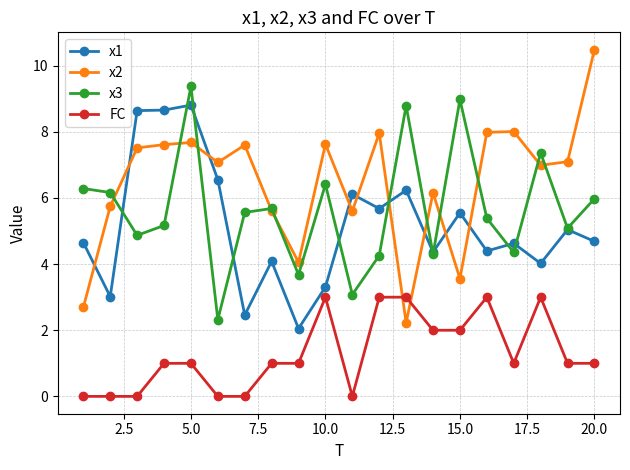

What is the sum of all x3 values?

113.1